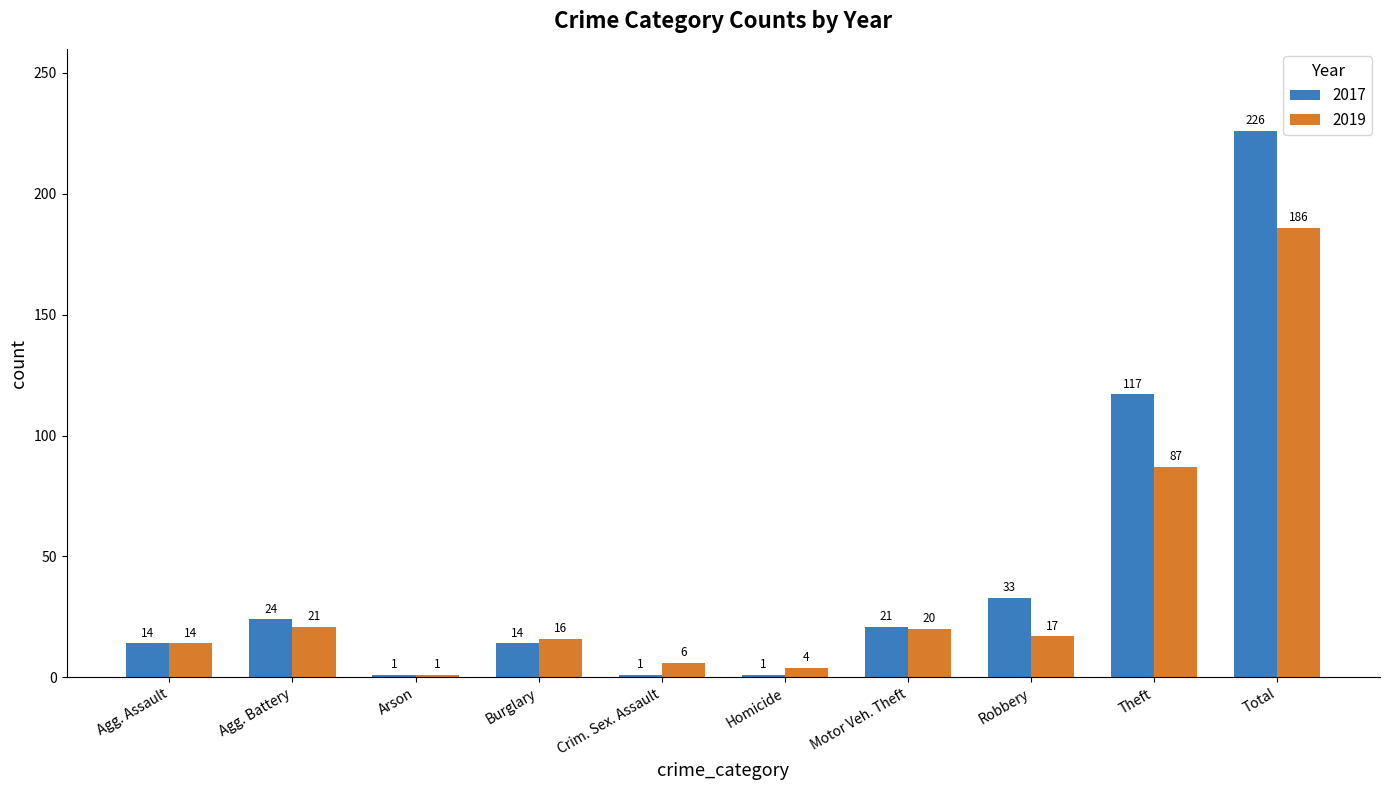

At which label is 2017 closest to 113?

Theft